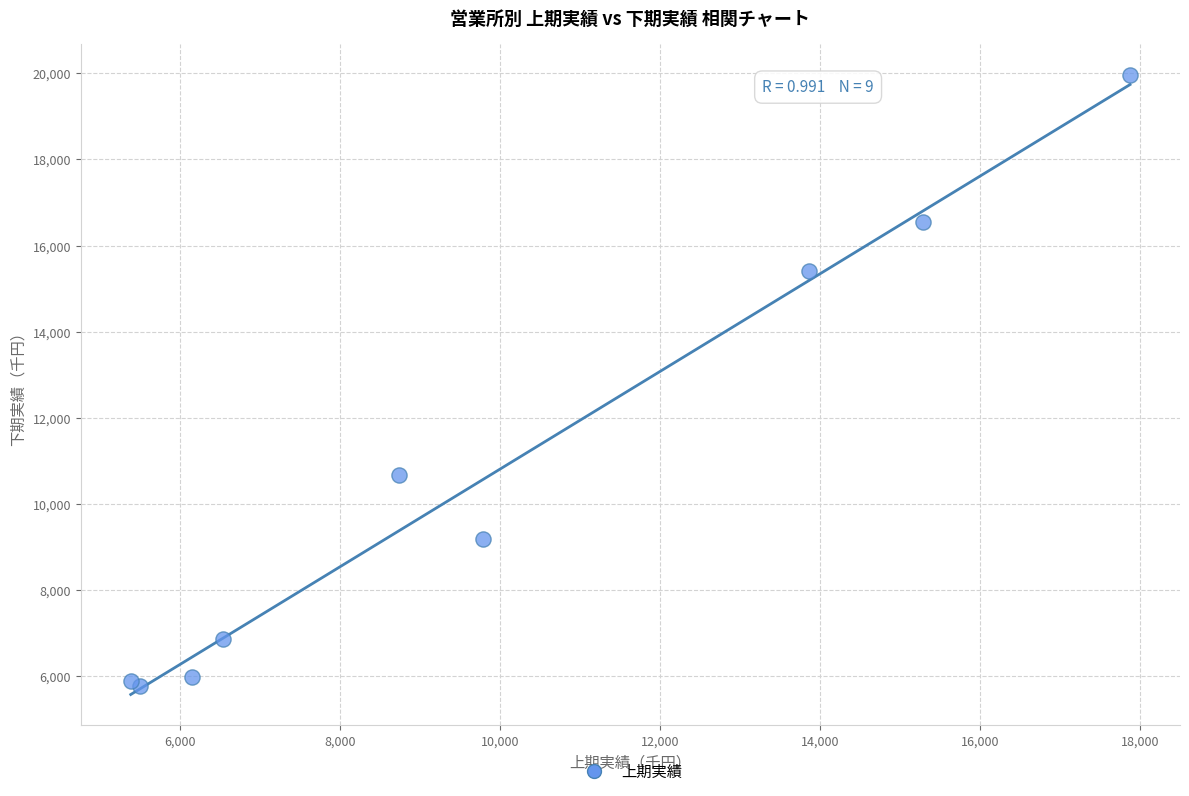

What Y value in the scatter plot is closest to 12870?

10670